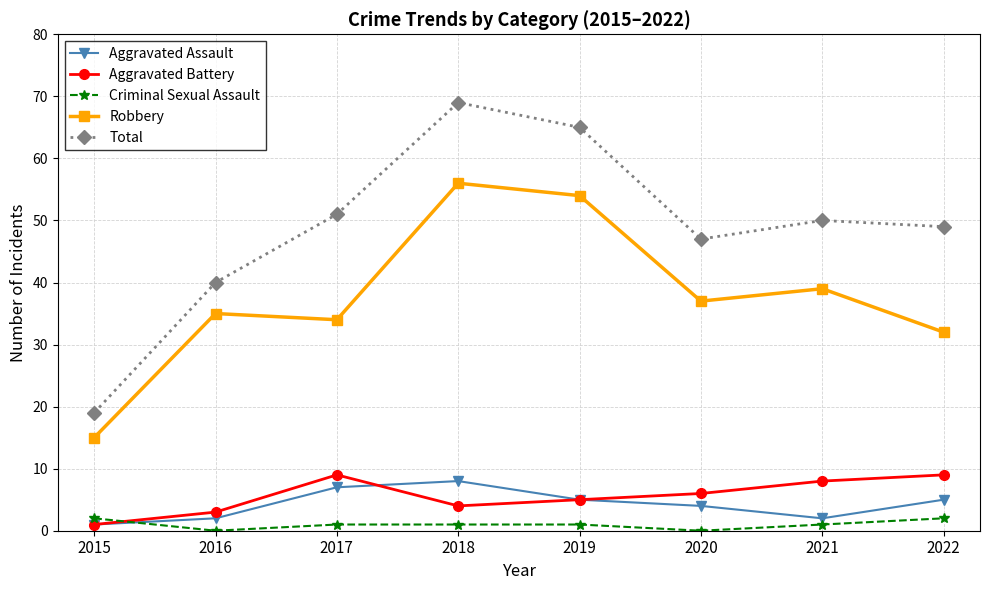

True or false: Criminal Sexual Assault and Aggravated Assault intersect in this chart.

True